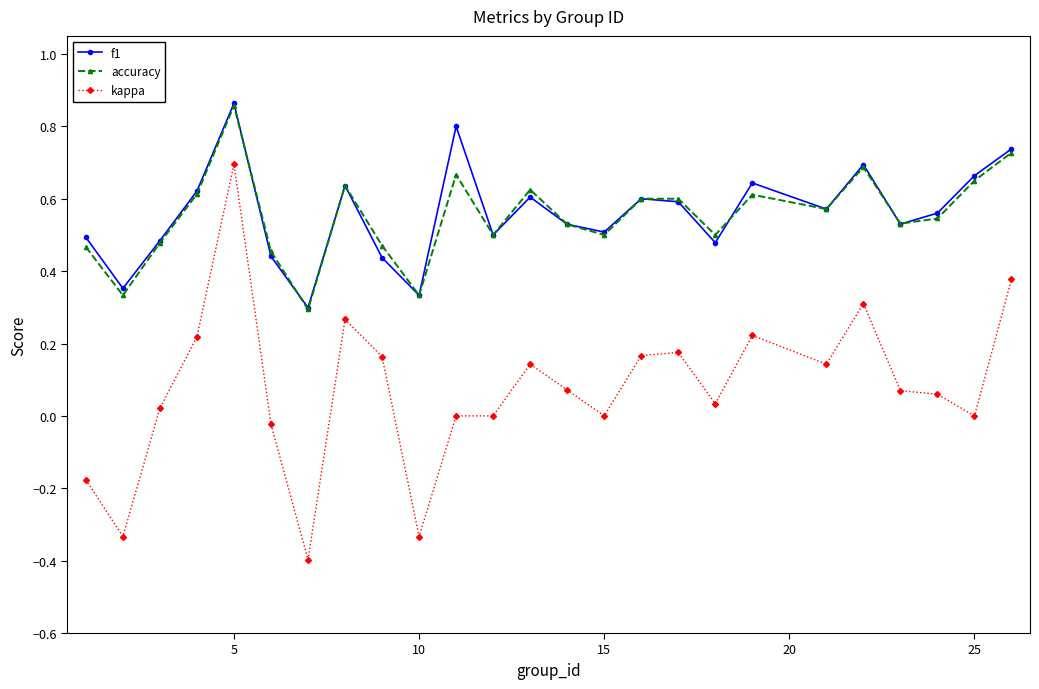

Which series has the largest range (max minus min)?

kappa